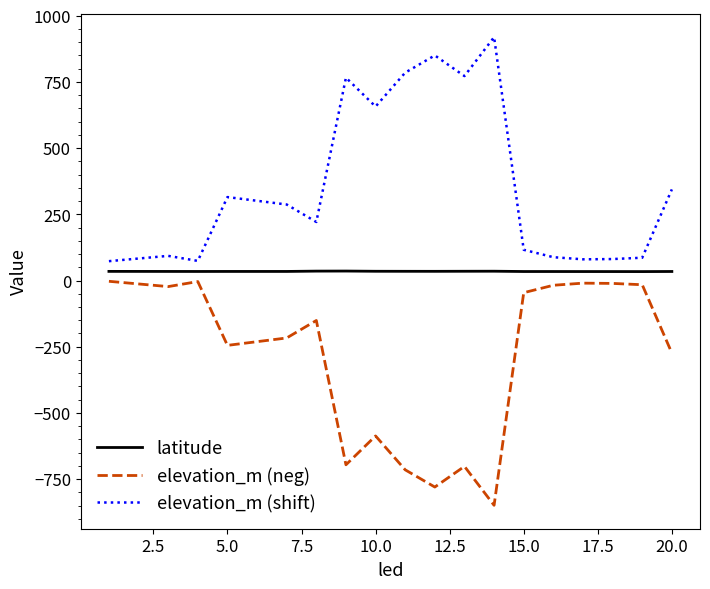

What is the minimum value shown in the chart?

-849.0